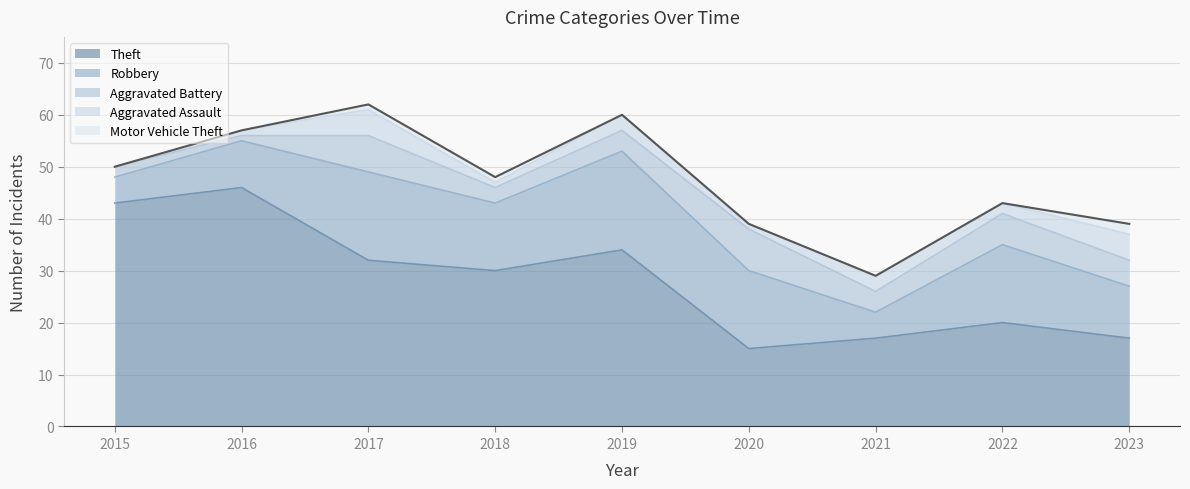

Reading left to right, transcribe all the data shown in this chart.

Theft: 43	46	32	30	34	15	17	20	17
Robbery: 5	9	17	13	19	15	5	15	10
Aggravated Battery: 2	1	7	3	4	8	4	6	5
Aggravated Assault: 0	1	5	1	3	1	3	2	5
Motor Vehicle Theft: 0	0	1	1	0	0	0	0	2